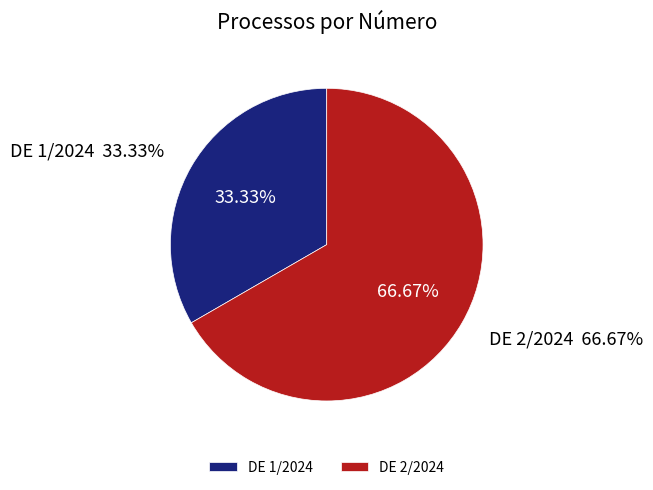

What is the smallest slice in the pie chart?

DE 1/2024